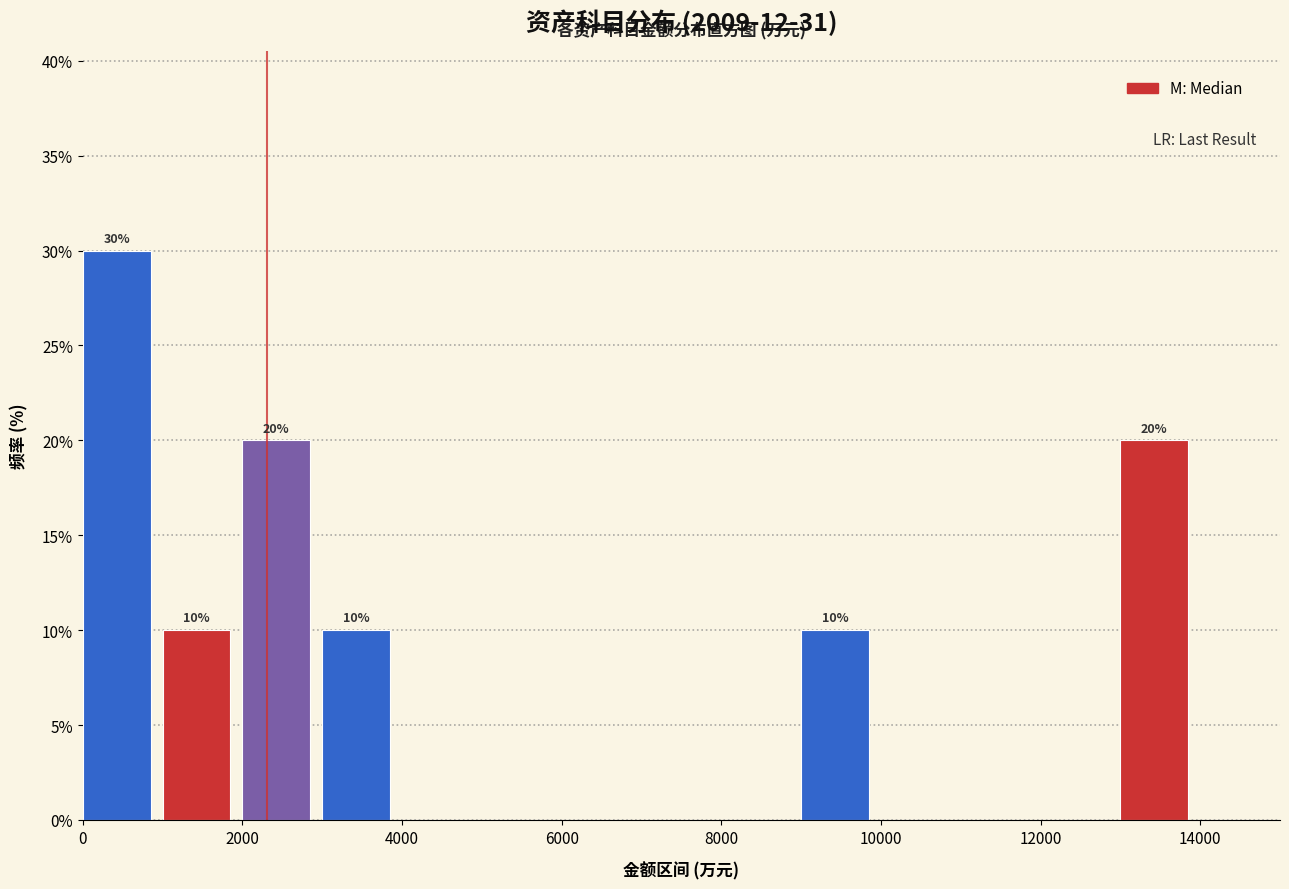

Which range on the x-axis has the tallest bar?

0 to 1000